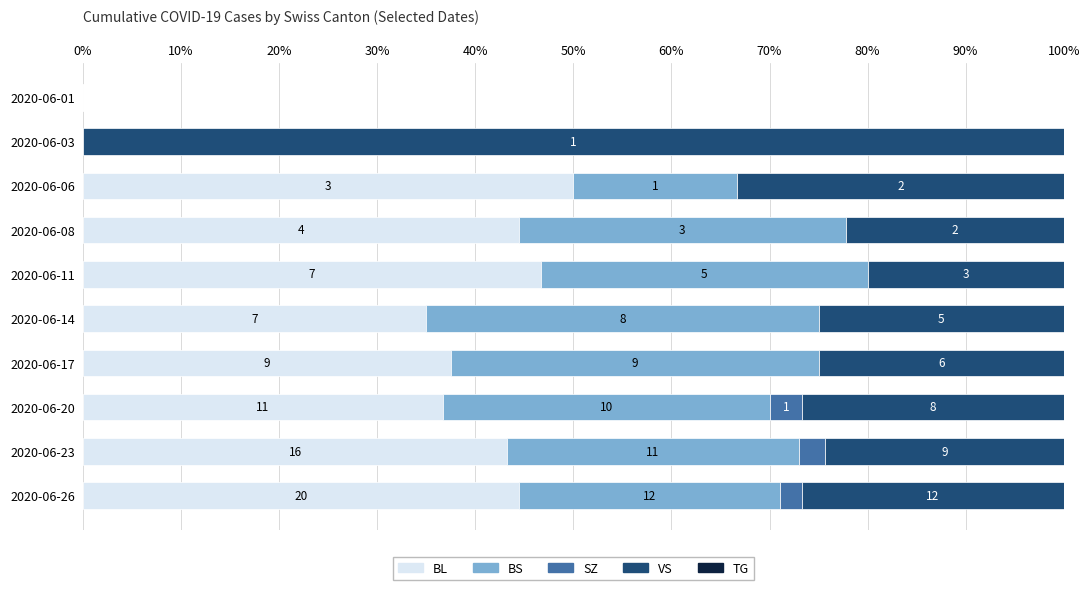

Count the number of categories in the chart.

10